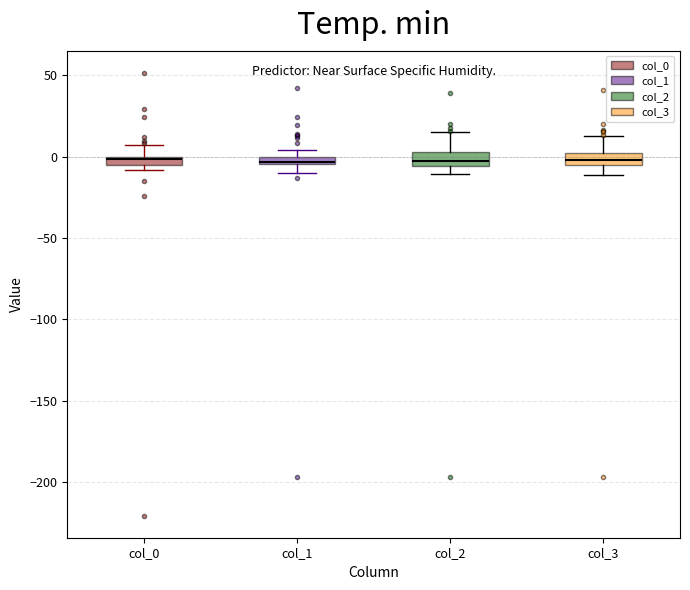

Where does the upper whisker of the box for col_3 end on the y-axis? The values are not printed on the chart, so give them approximately, as read against the axis.

15